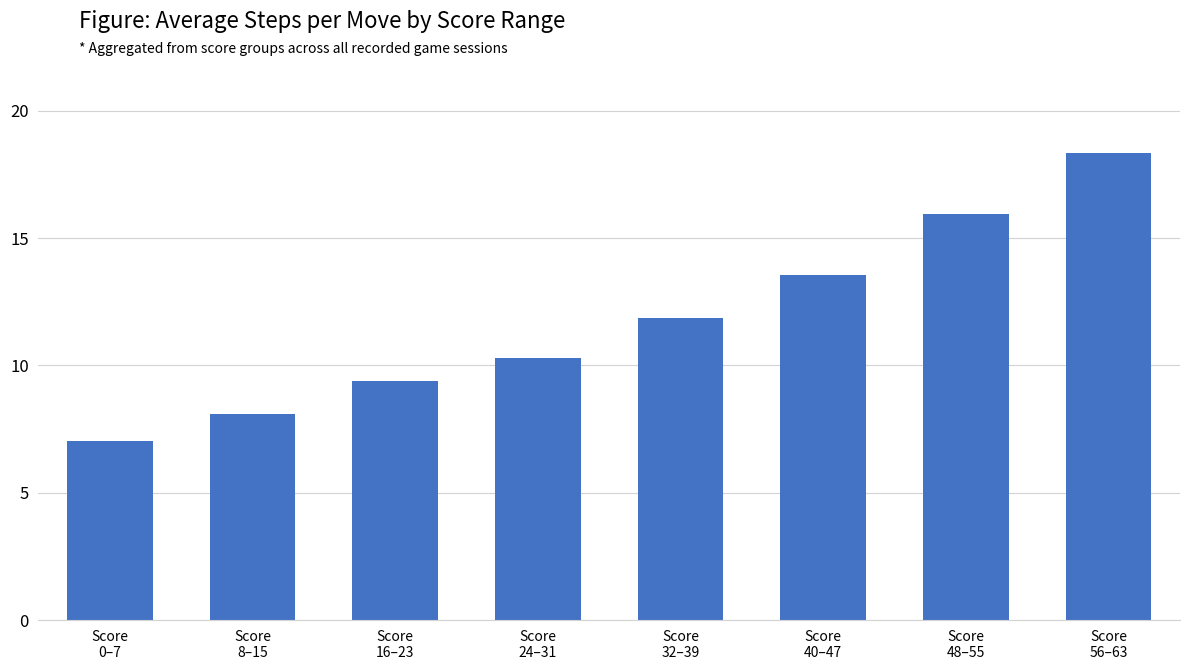

How many bars are there in total?

8